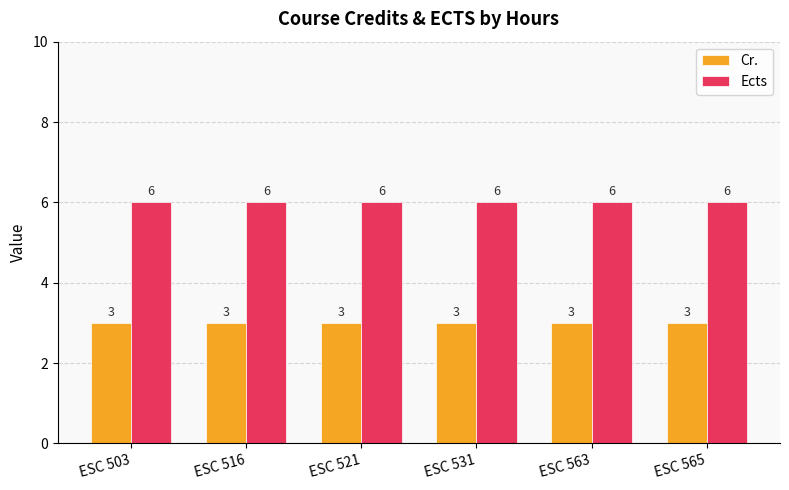

List the series in order of their overall mean, lowest first.

Cr., Ects